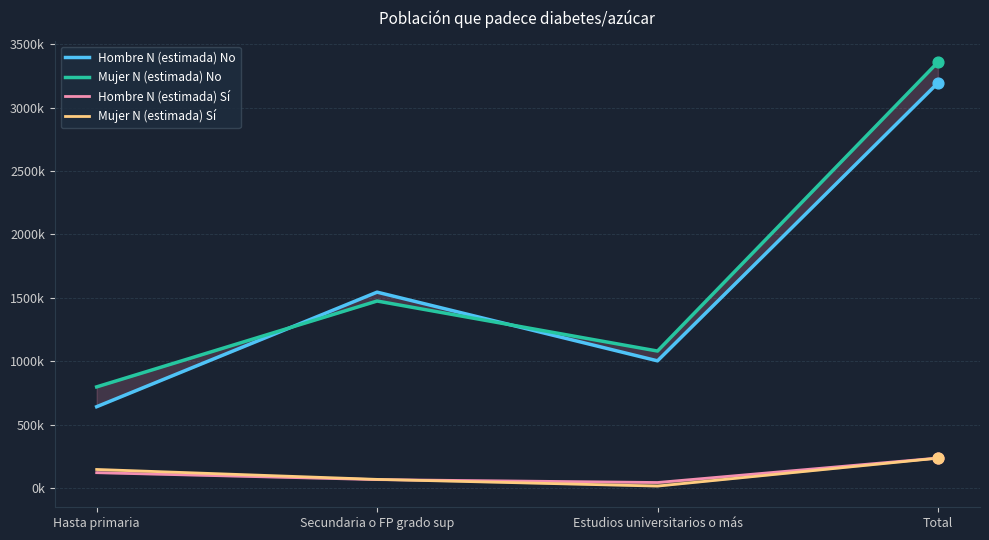

Which series reaches the minimum Y coordinate?

Mujer N (estimada) Sí